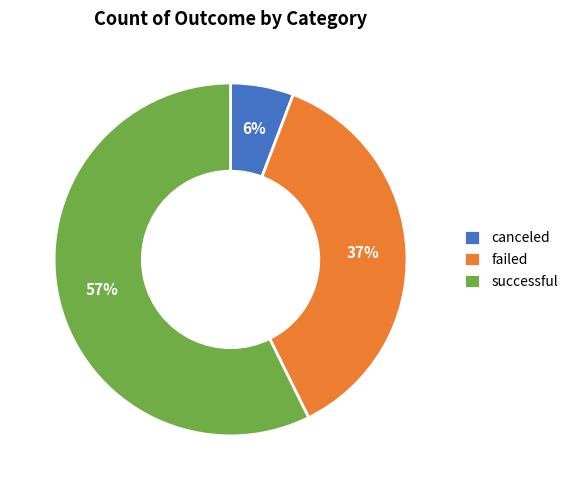

How many slices are in this pie chart?

3